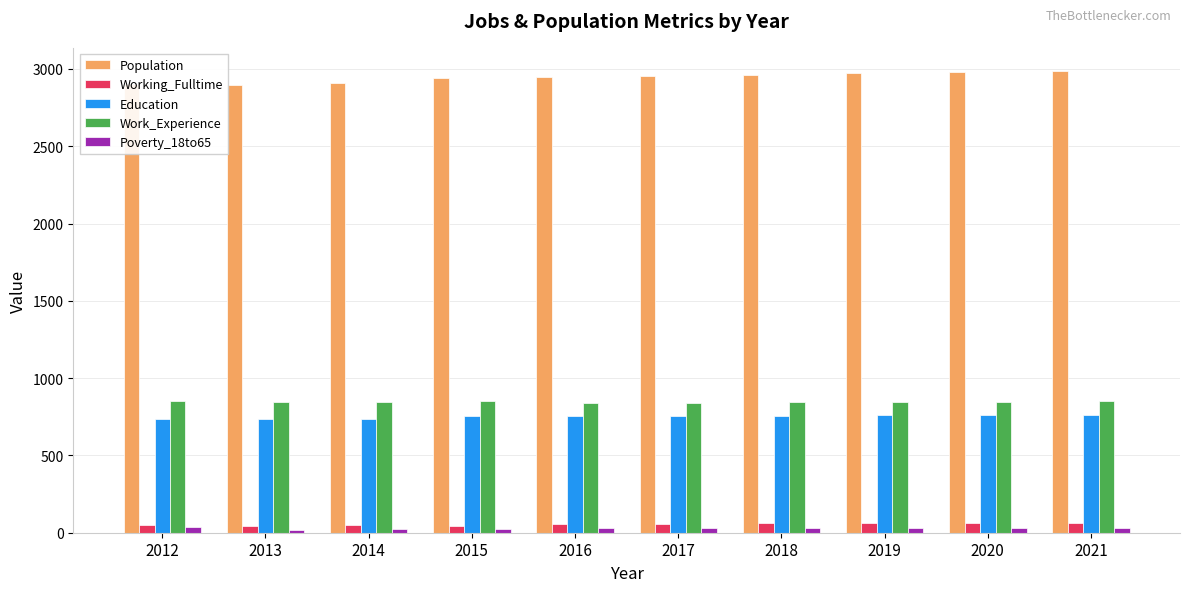

Which series has the largest range (max minus min)?

Population